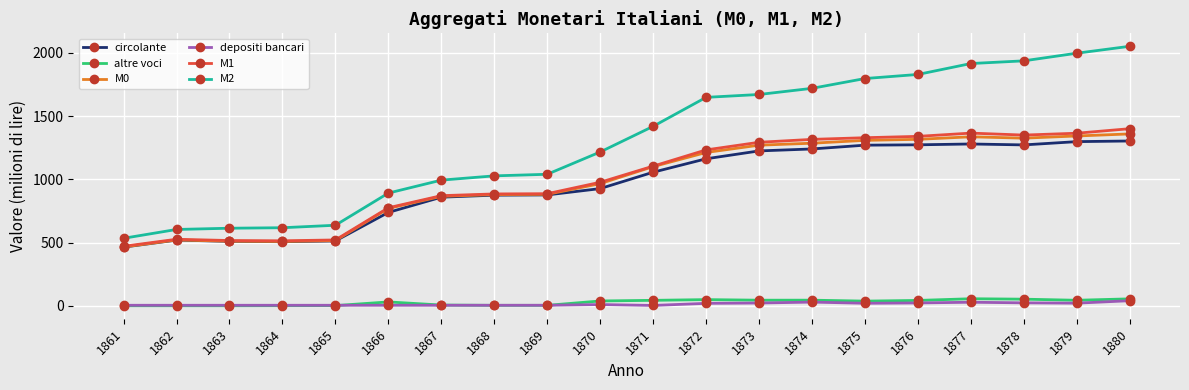

How many values in the M0 series are below 1100?

10